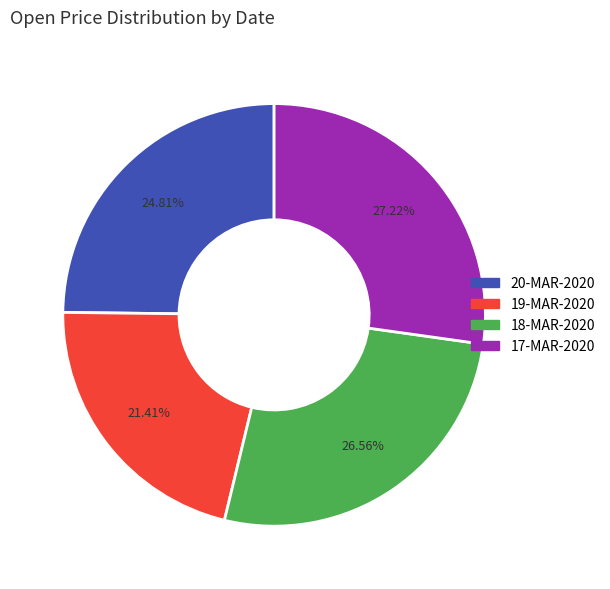

Count the number of slices in the pie.

4